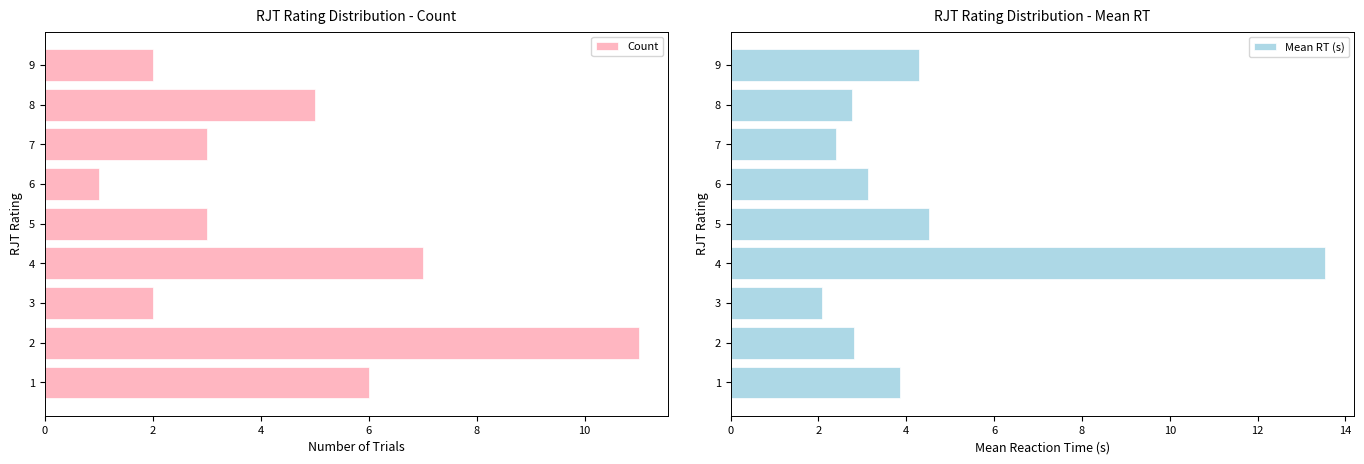

What is the difference between the maximum and minimum values in the Count series?

10